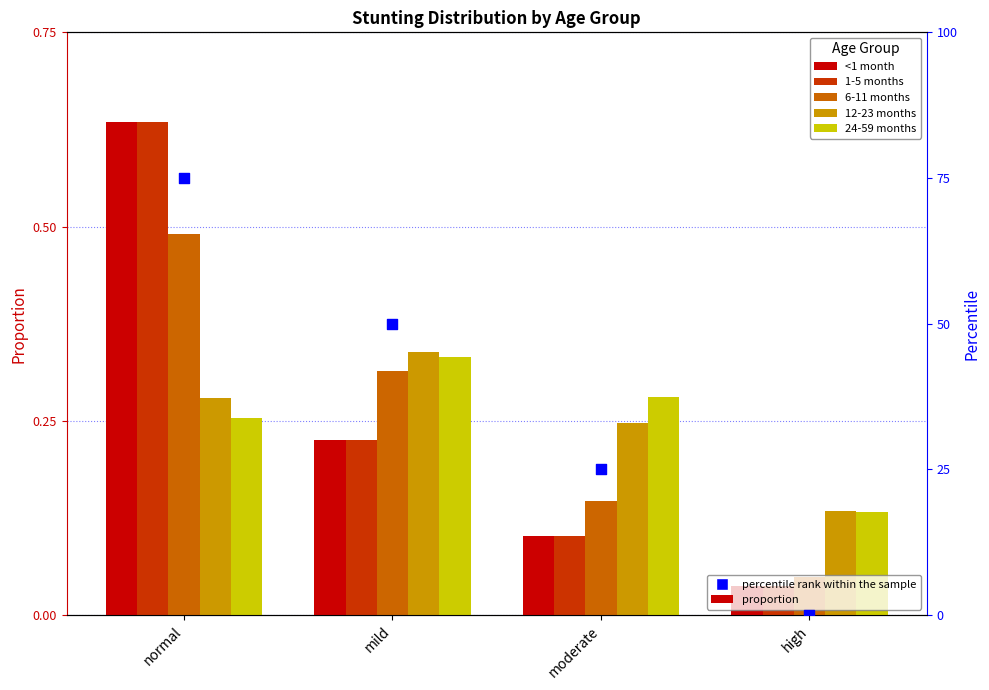

Which series reaches the maximum Y coordinate?

percentile rank within the sample